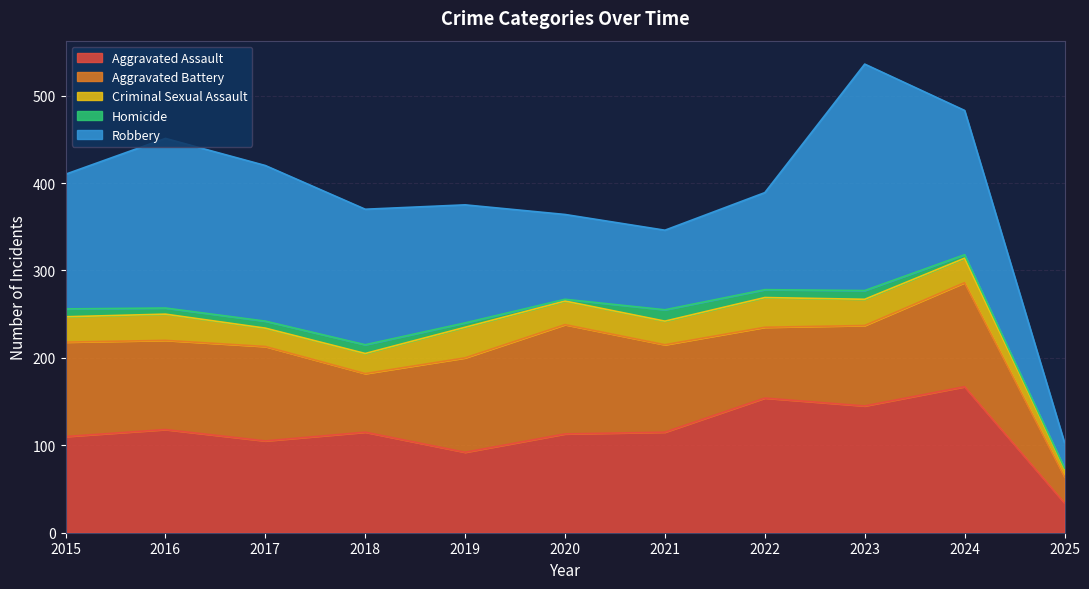

Which category has the highest value in the Aggravated Battery series?

2020